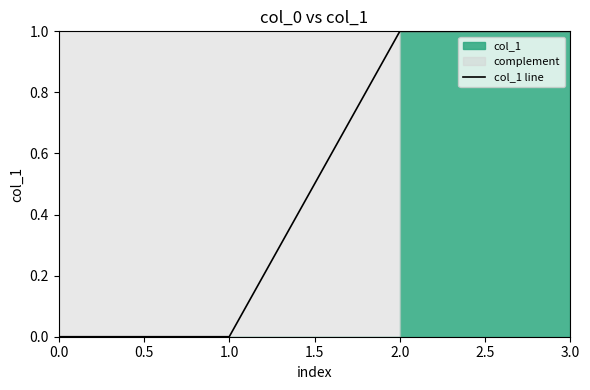

What is the difference between the maximum and minimum values?

1